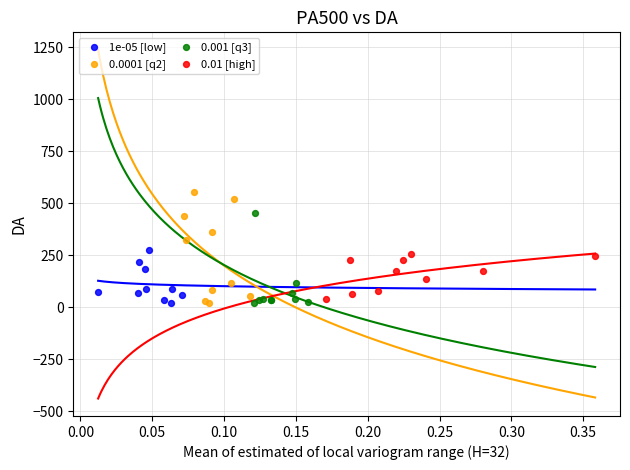

Which series contains the highest Y value?

0.0001 [q2]